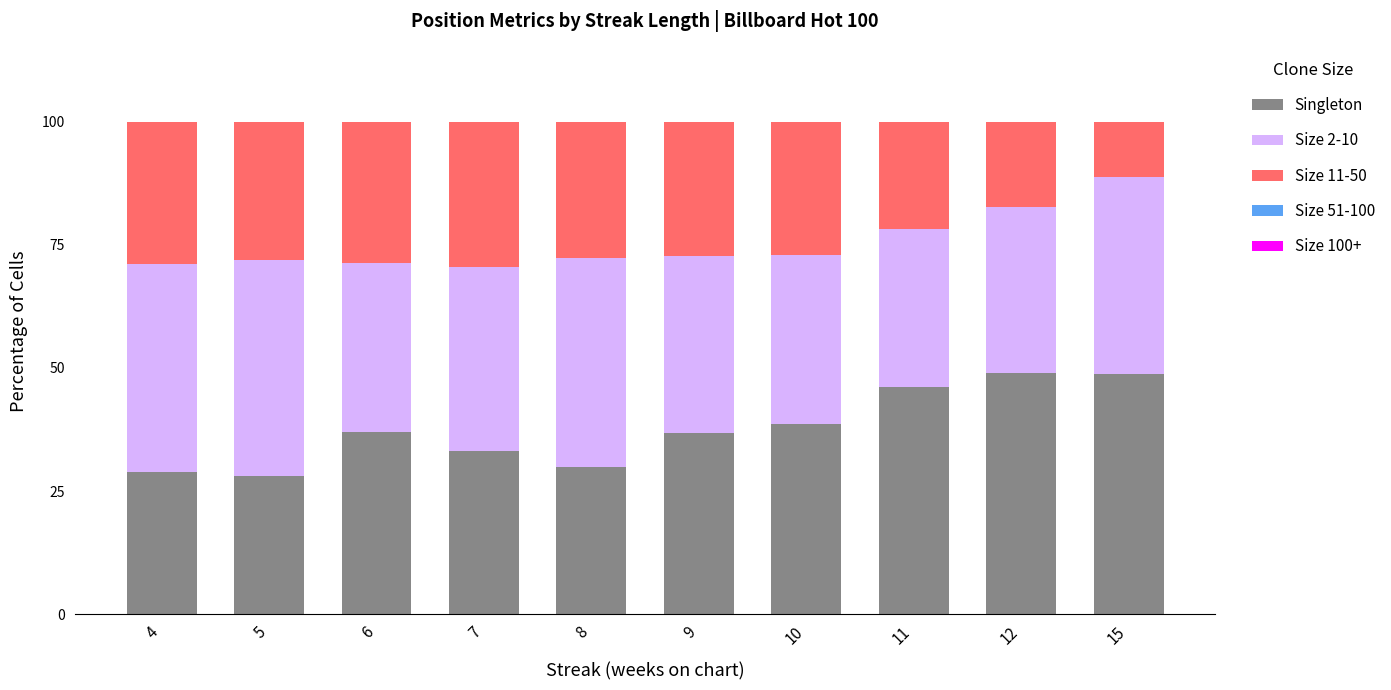

What is the total value across all series at 9?

100.0